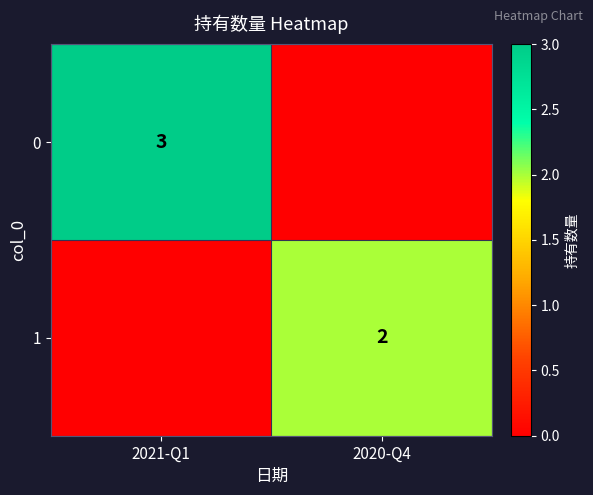

Between 2021-Q1 and 2020-Q4, which is larger?

2021-Q1